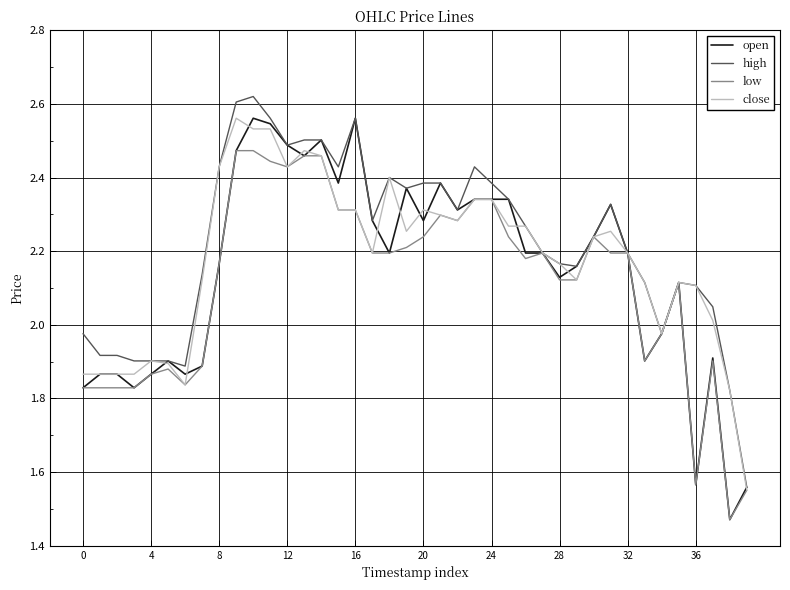

What is the difference between the second highest and minimum values in the low series?

1.0